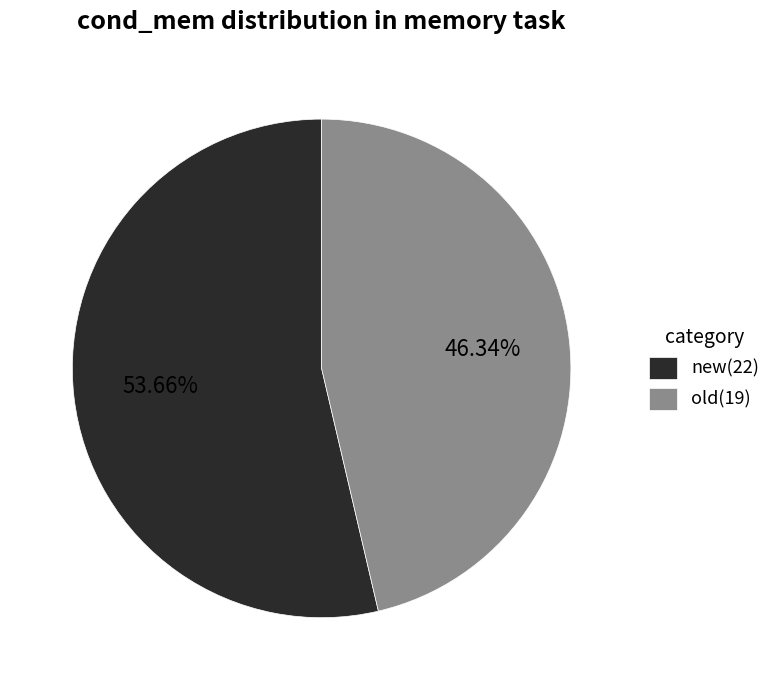

How many slices are in this pie chart?

2